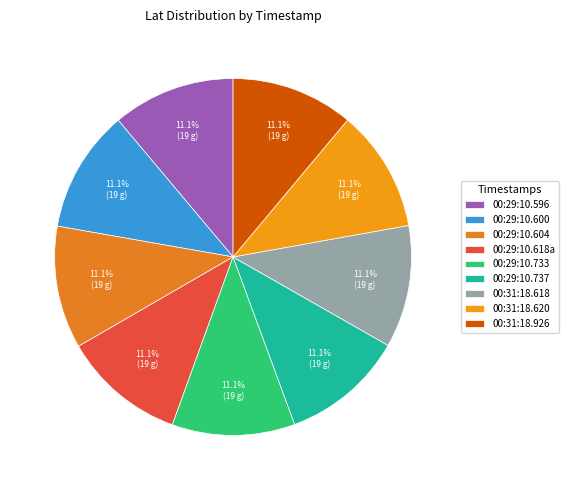

What is the largest slice in the pie chart?

2020-09-14T00:29:10.733579635